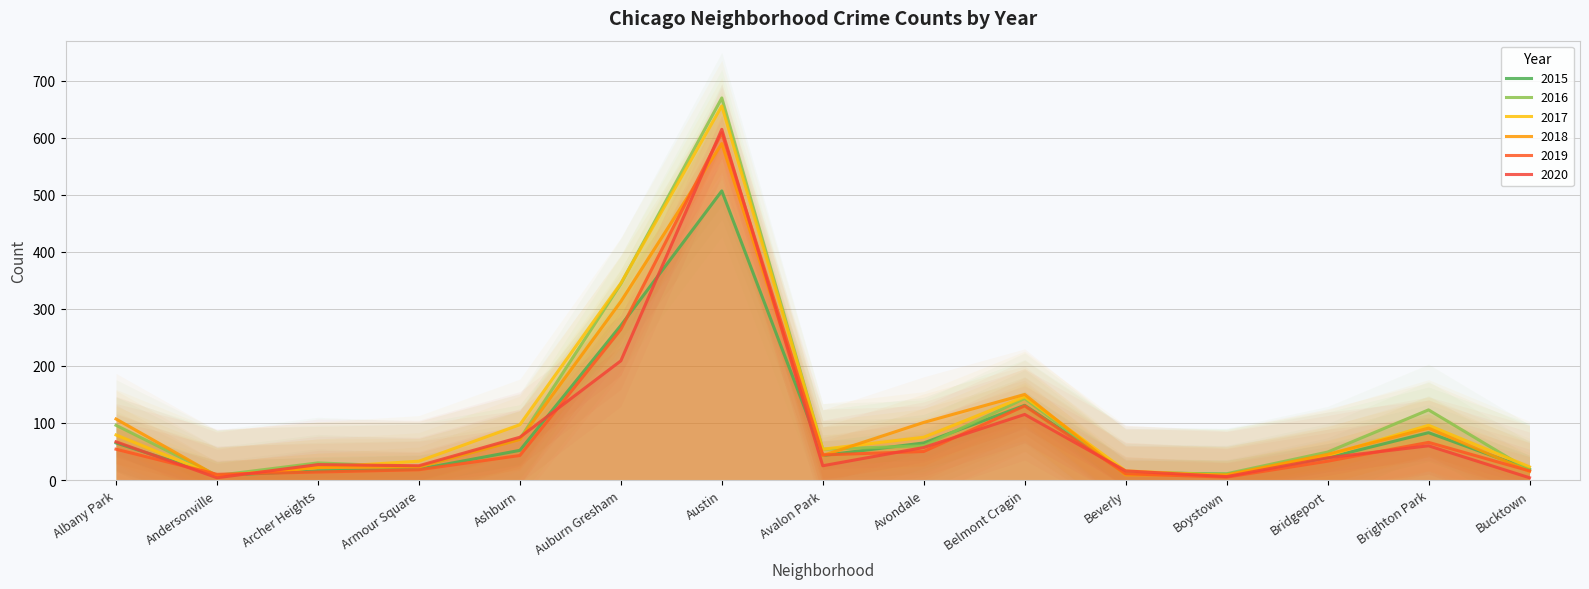

What is the difference between the 2019 values at Austin and Bucktown?

593